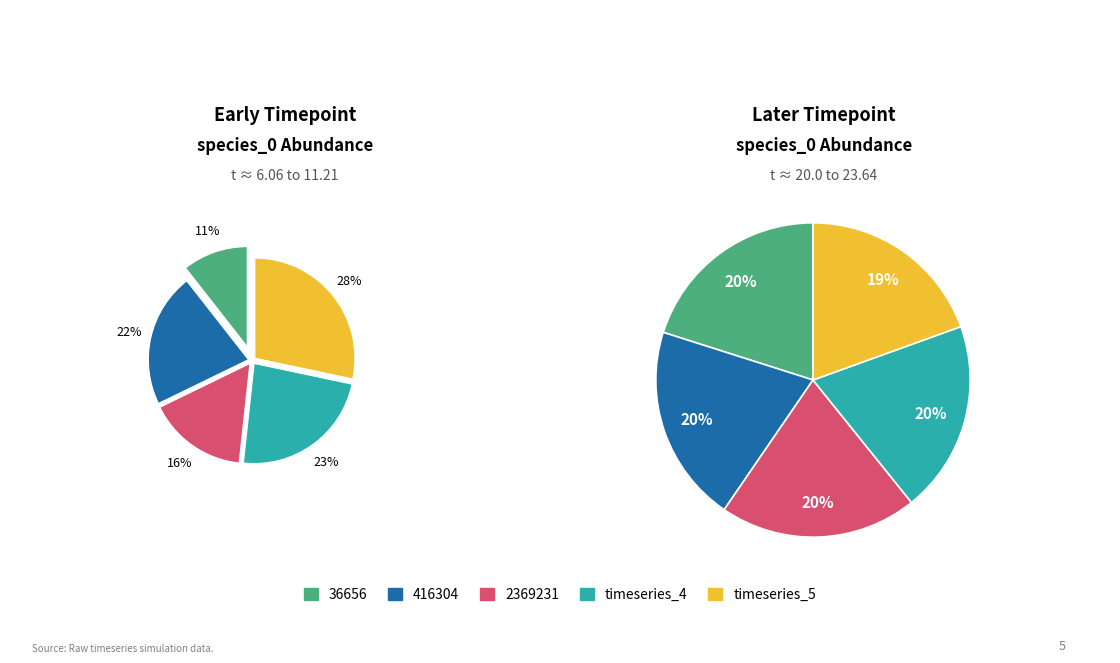

Which has a higher value, timeseries_4 or timeseries_5?

timeseries_5